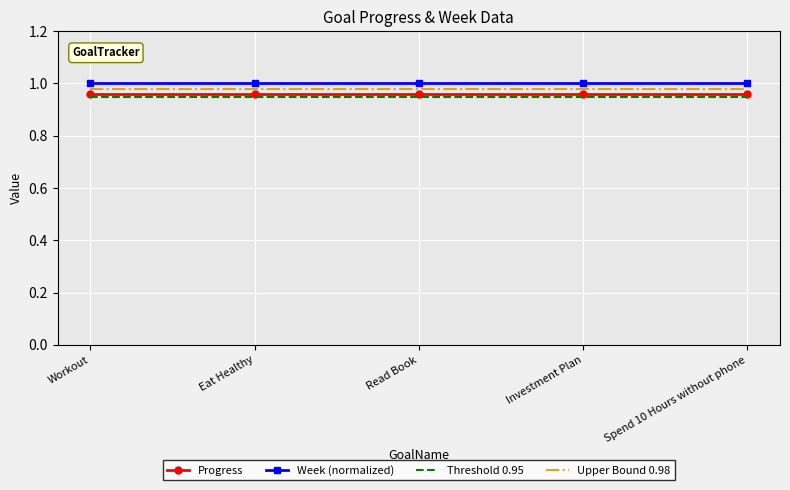

Is it true that Week (normalized) equals 0.4 at Eat Healthy?

False